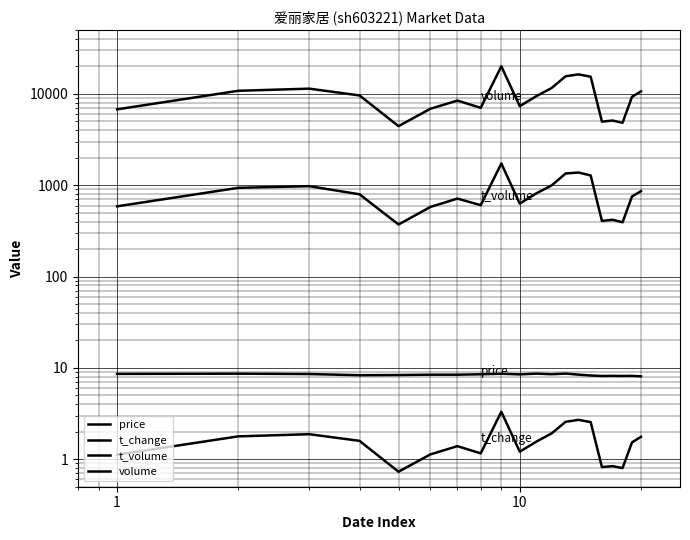

Is this an area chart (filled region under the line)?

No